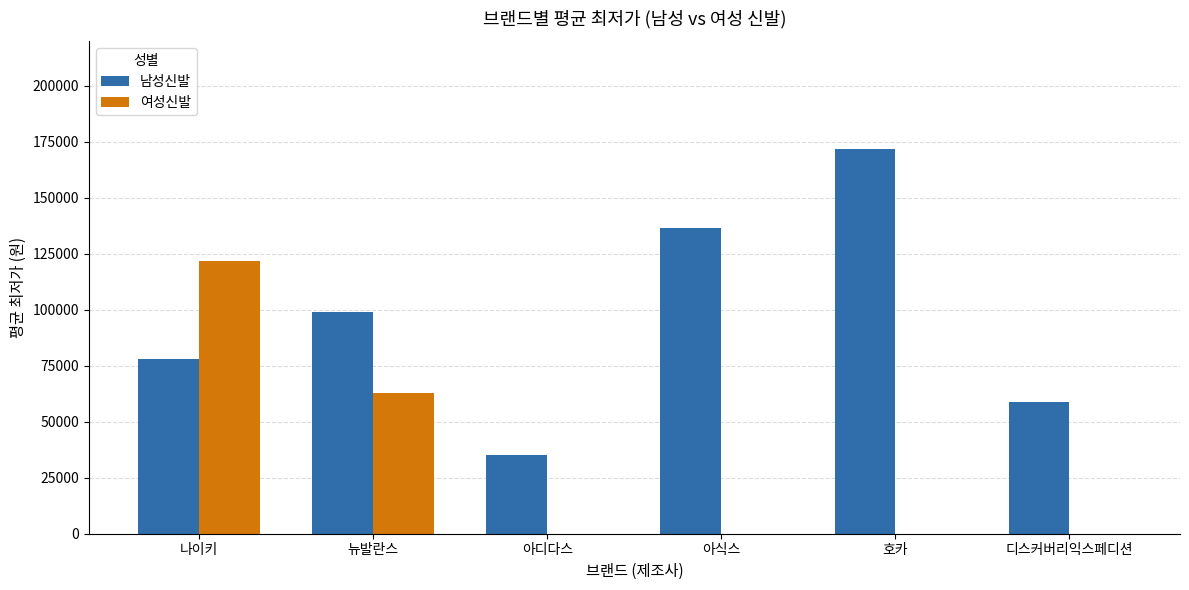

At which category is the sum across all series the highest?

나이키